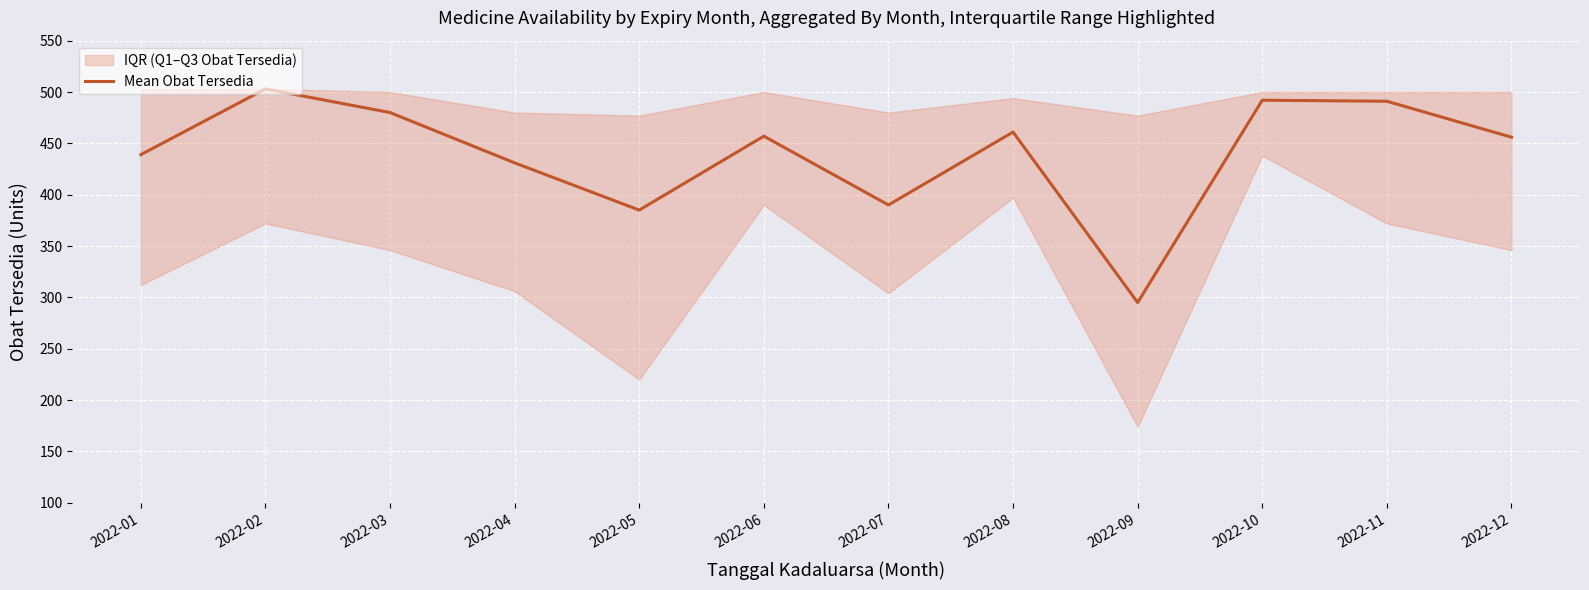

Reading right to left, what are all the values shown in this chart?

2022-12=456	2022-11=491	2022-10=492	2022-09=295	2022-08=461	2022-07=390	2022-06=457	2022-05=385	2022-04=431	2022-03=480	2022-02=503	2022-01=439